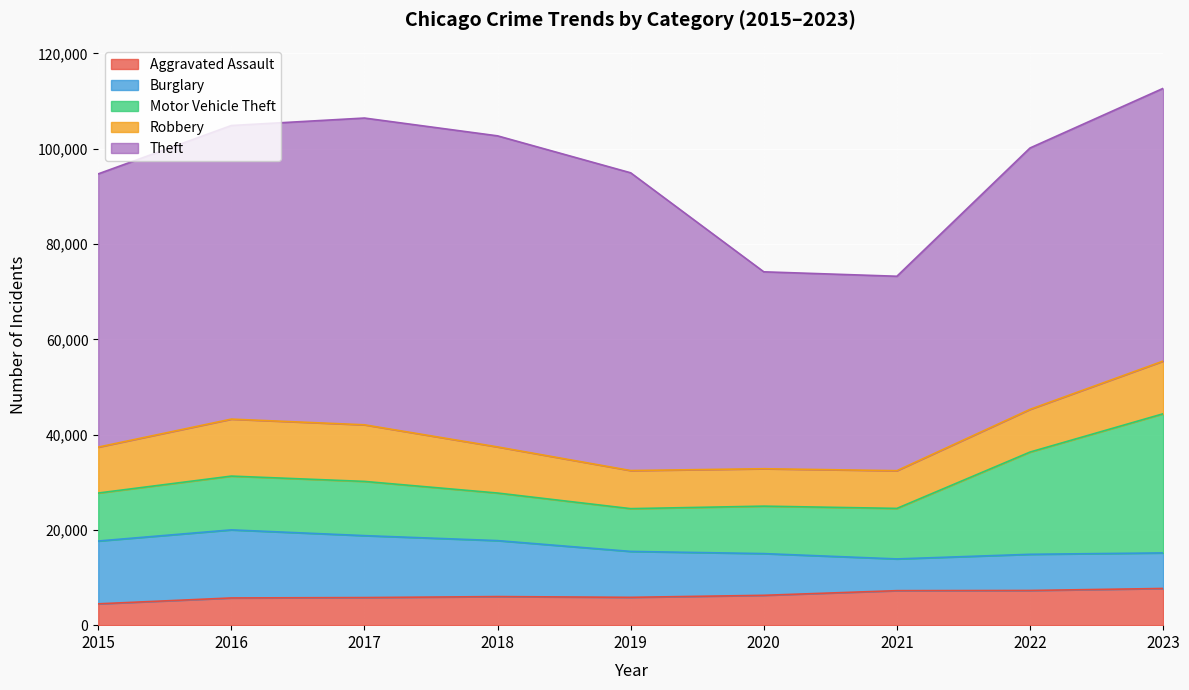

What is the total value across all series at 2020?

74164